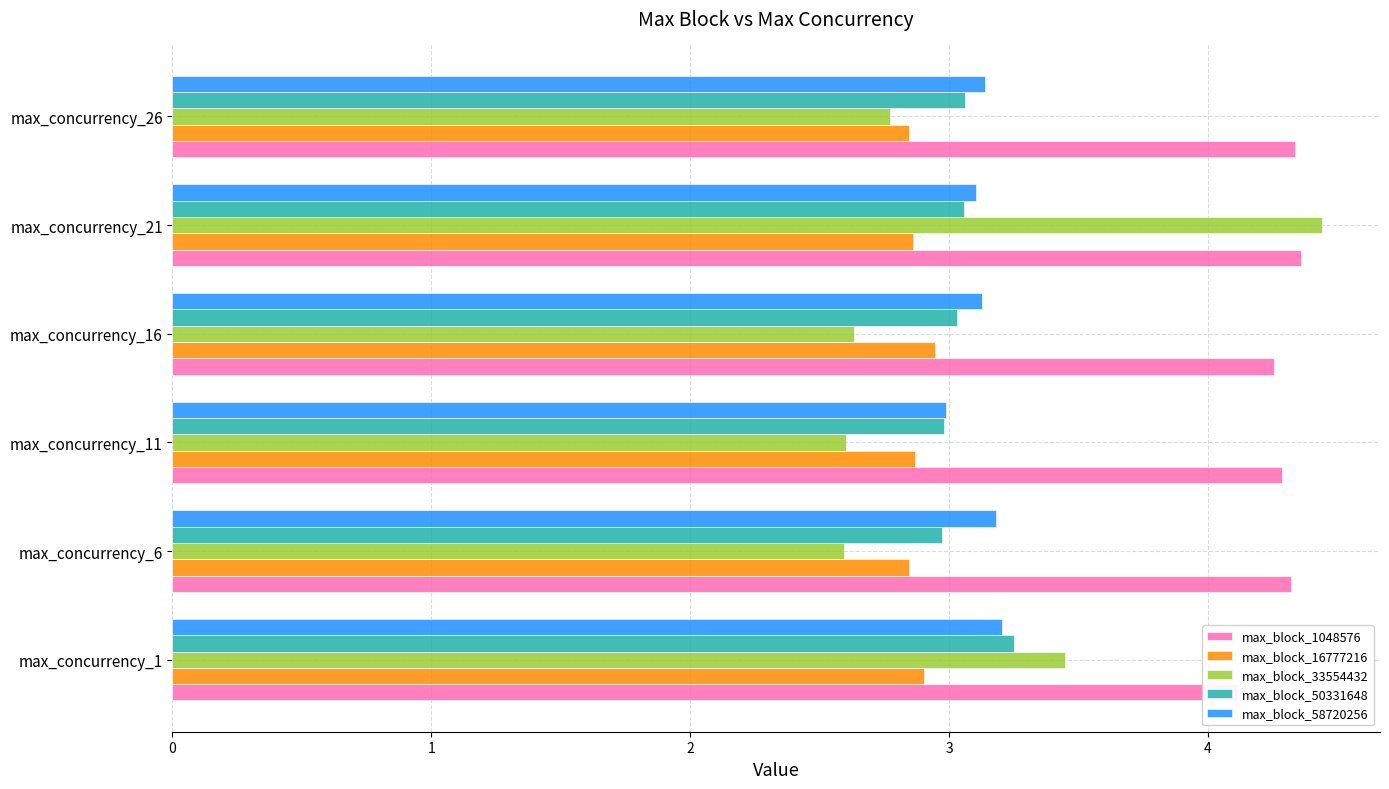

True or false: max_block_1048576 has a value of 4.3 at max_concurrency_6.

True